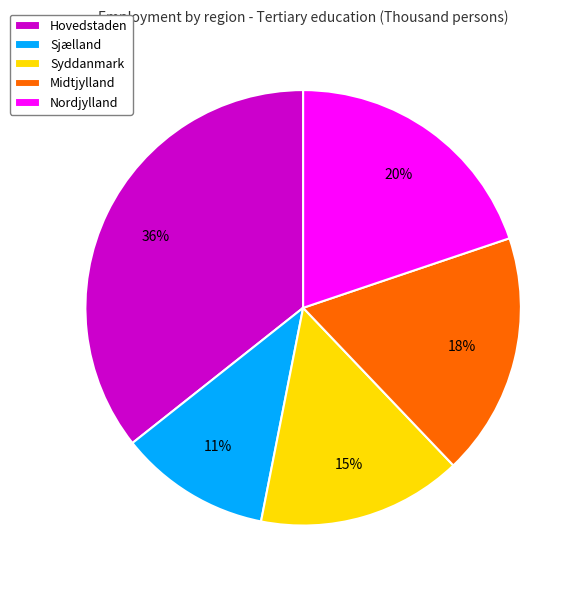

Combined, do Sjælland and Hovedstaden account for over 50%?

No